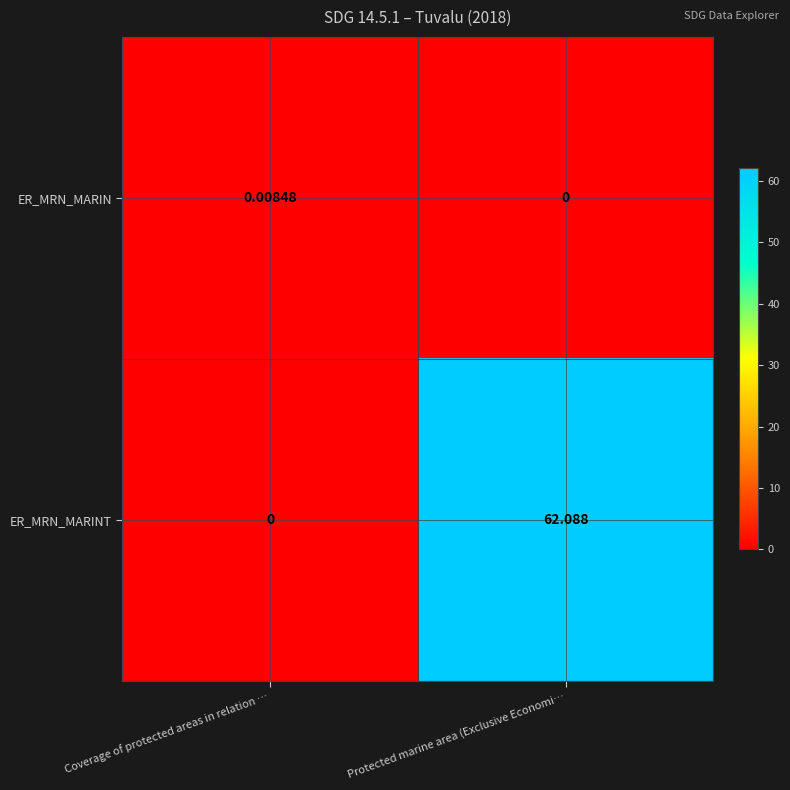

At Protected marine area (Exclusive Economi…, list the series in order from smallest to largest.

ER_MRN_MARIN, ER_MRN_MARINT